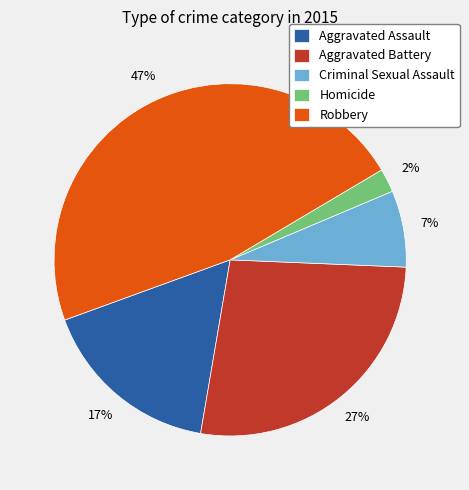

Is it true that Aggravated Assault is 17% of the pie?

True